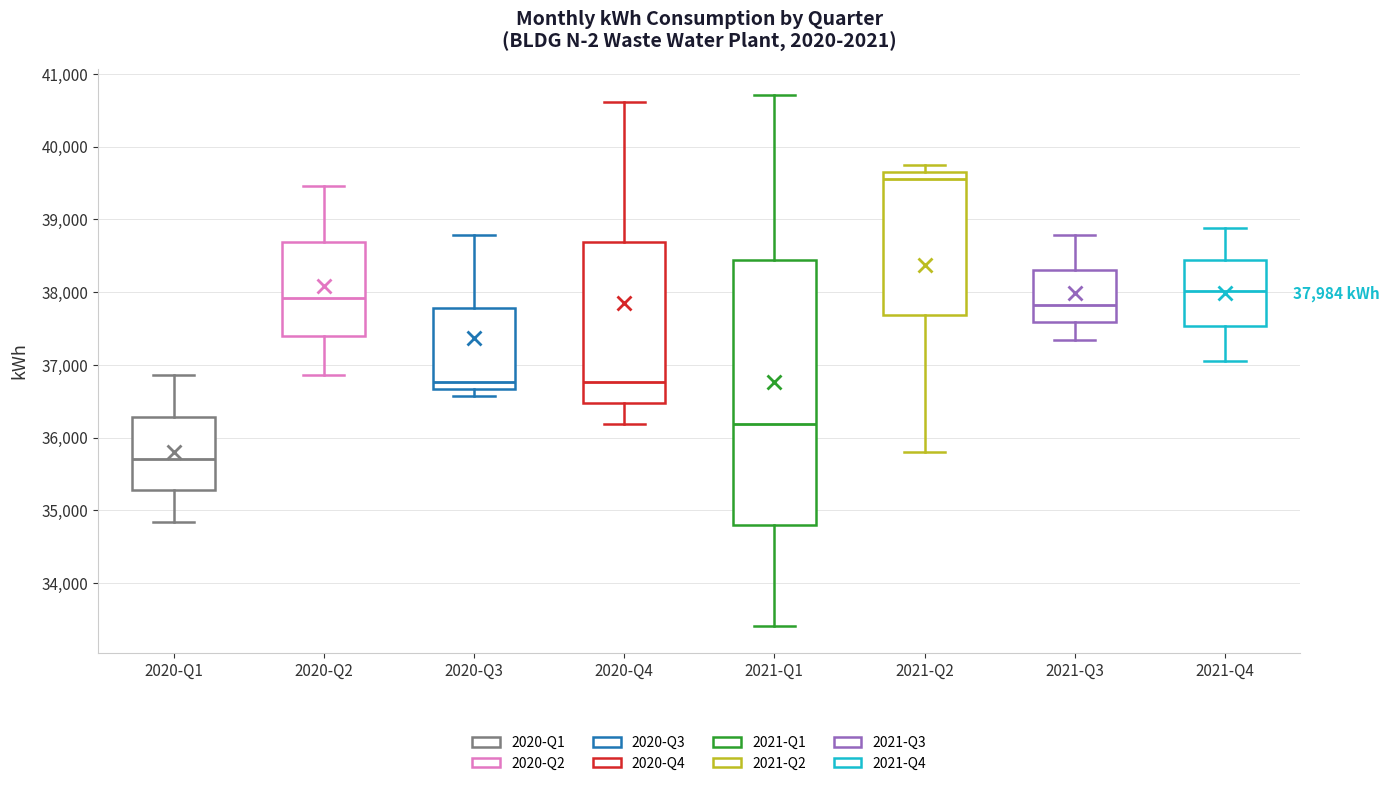

Which box's median line is the lowest?

2020-Q1